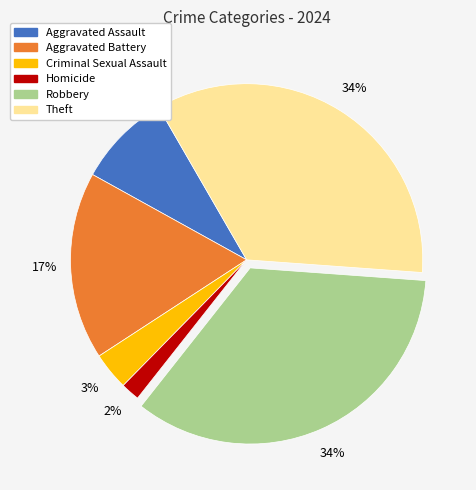

Is Robbery the majority of the pie?

No